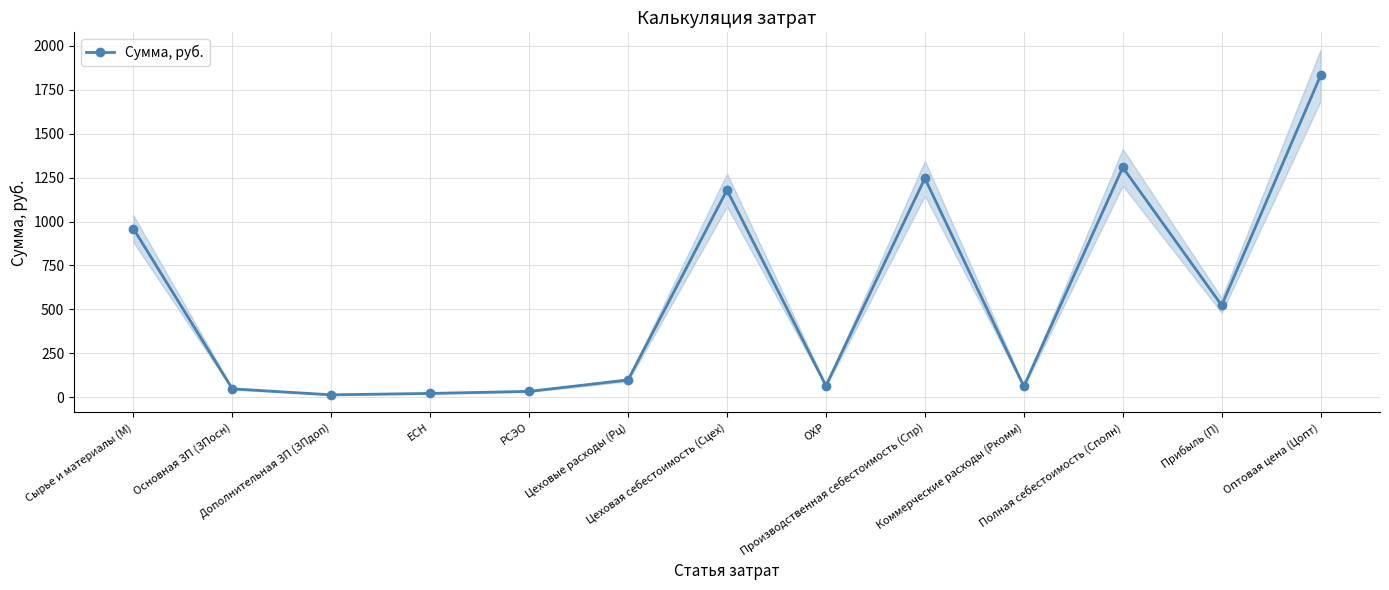

What is the label of the 11th point from the left?

Полная себестоимость (Сполн)